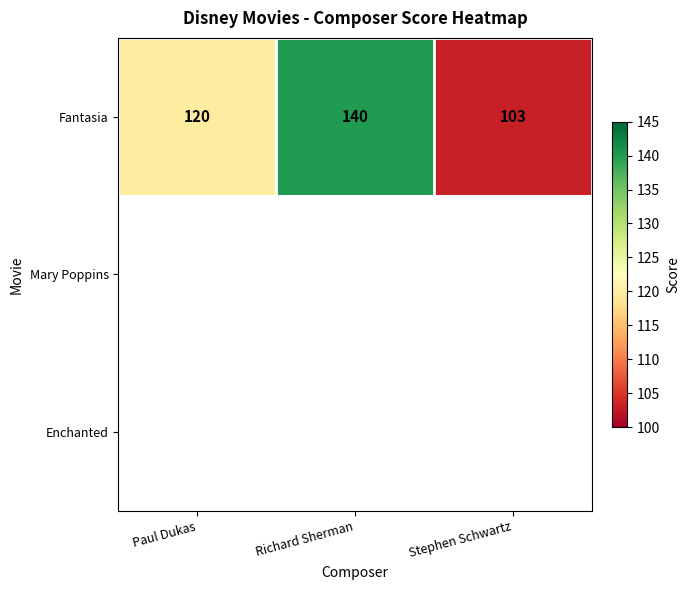

What is the sum of the Fantasia values at Stephen Schwartz and Paul Dukas?

223